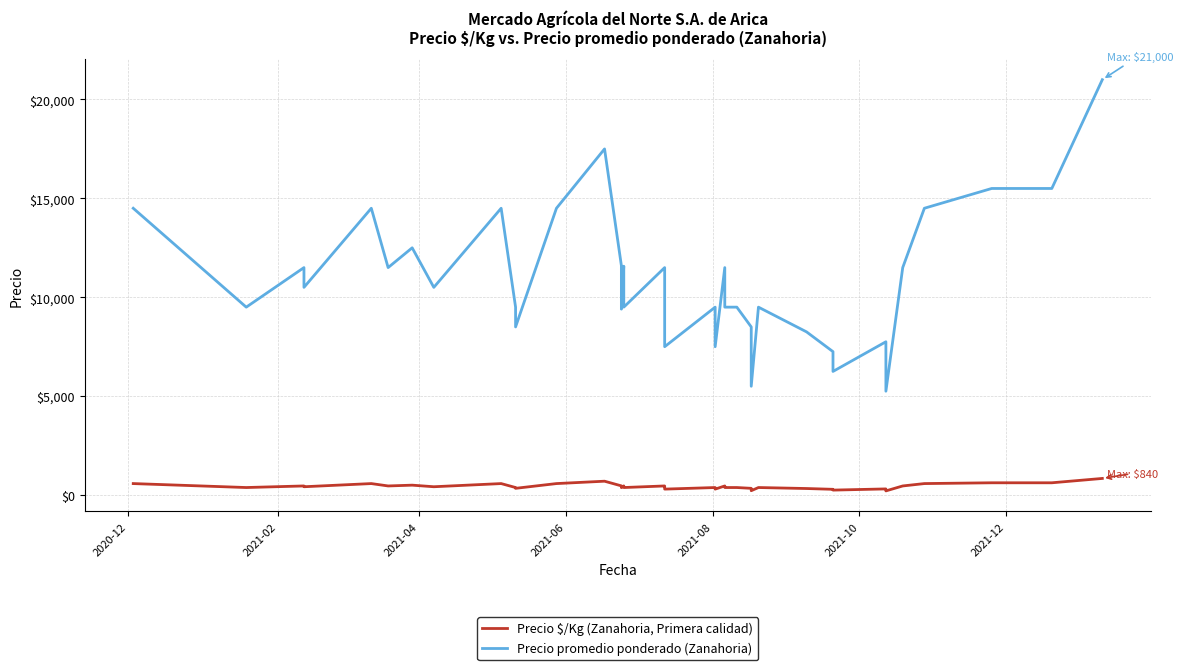

Reading right to left, extract all data points from this chart.

Precio $/Kg (Zanahoria, Primera calidad): 840	620	620	580	500	460	460	210	310	250	290	330	380	220	340	380	380	460	300	380	300	380	460	380	463	376	464	700	580	340	380	580	420	500	460	580	420	460	380	580
Precio promedio ponderado (Zanahoria): 21000	15500	15500	14500	12500	11500	11500	5250	7750	6250	7250	8250	9500	5500	8500	9500	9500	11500	7500	9500	7500	9500	11500	9500	11571	9400	11600	17500	14500	8500	9500	14500	10500	12500	11500	14500	10500	11500	9500	14500